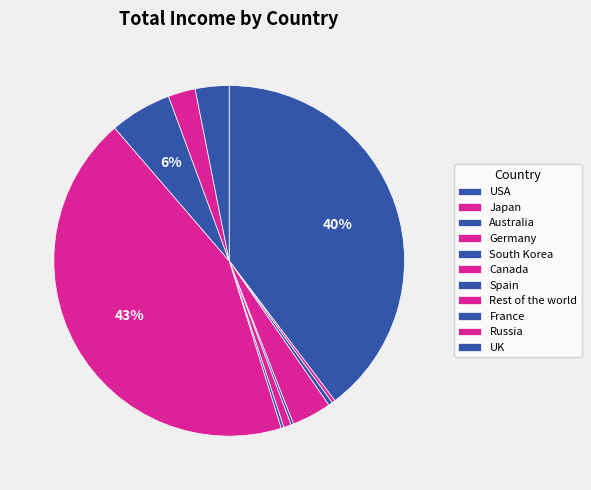

What percentage do Canada and Spain together represent?

0.9%